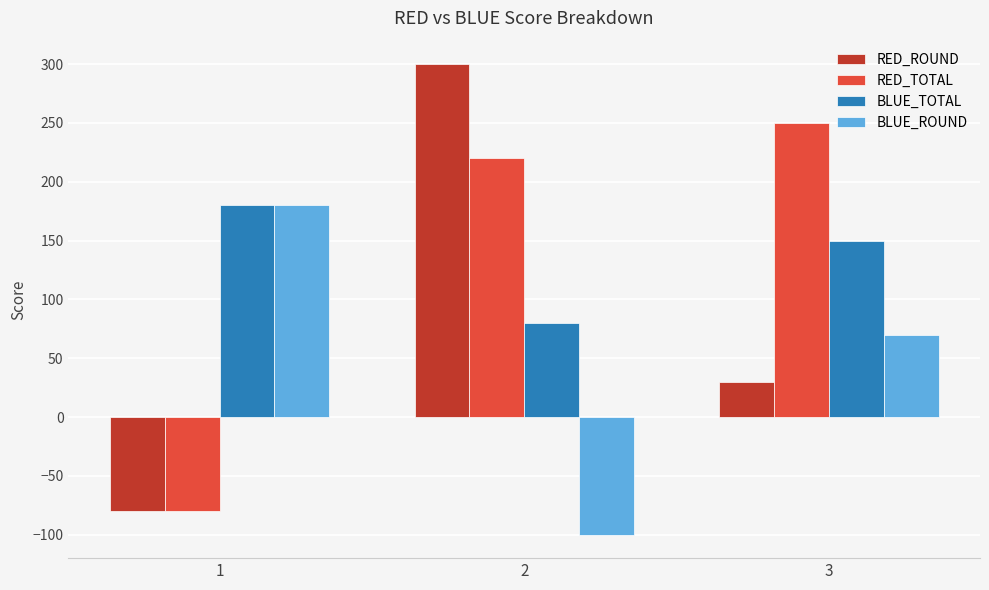

How many bars are there in each group?

4